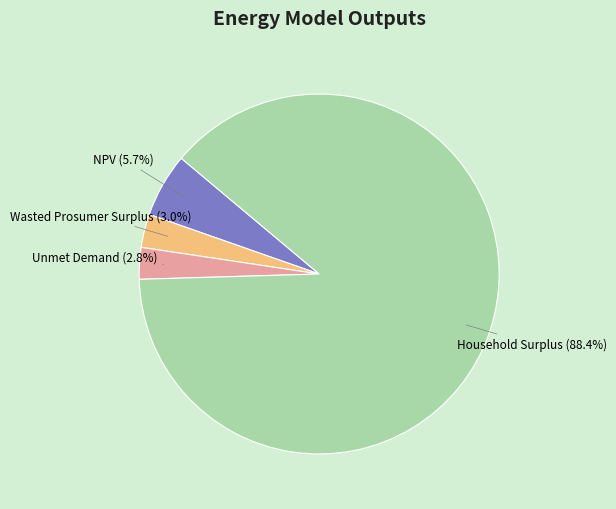

Does any single category account for the majority?

Yes